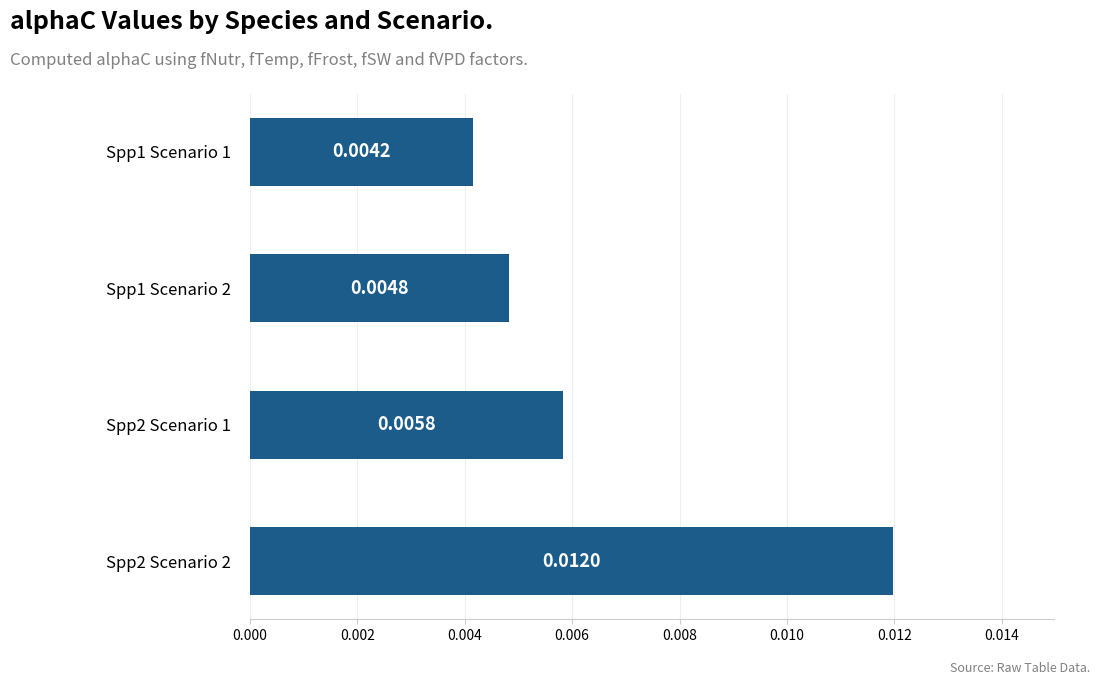

List the labels in order of value, smallest first.

Spp1 Scenario 1, Spp1 Scenario 2, Spp2 Scenario 1, Spp2 Scenario 2